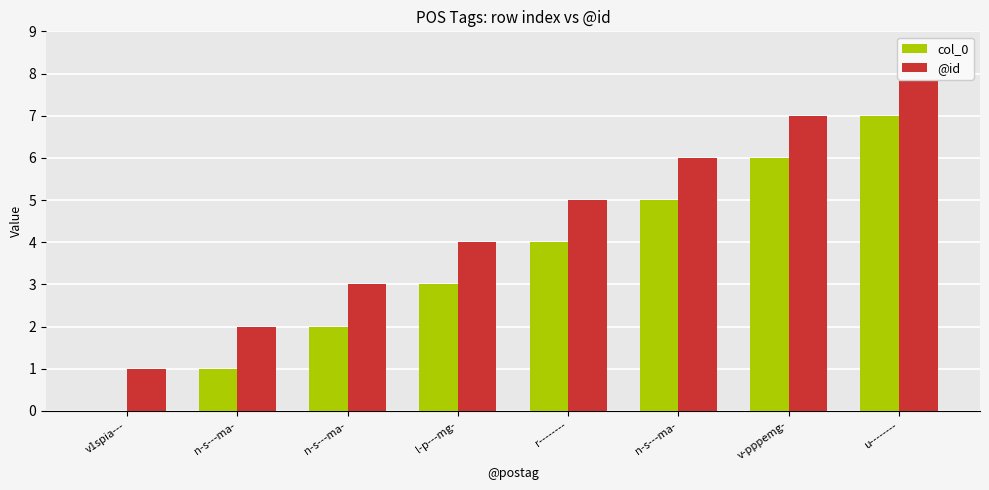

Between u-------- and n-s---ma-, which is larger?

u--------